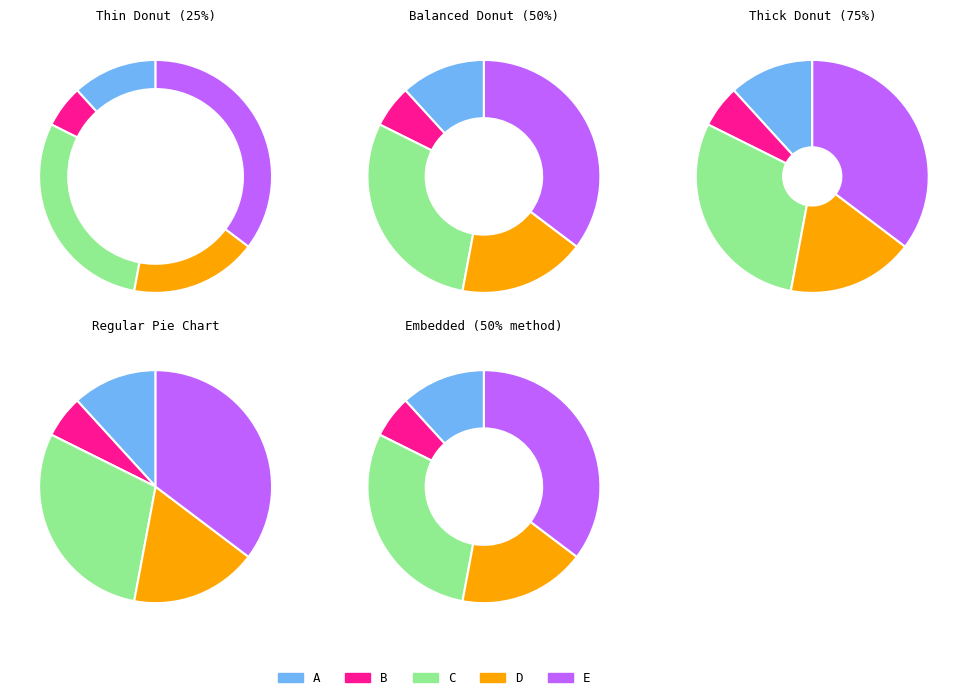

Count the number of slices in the pie.

5